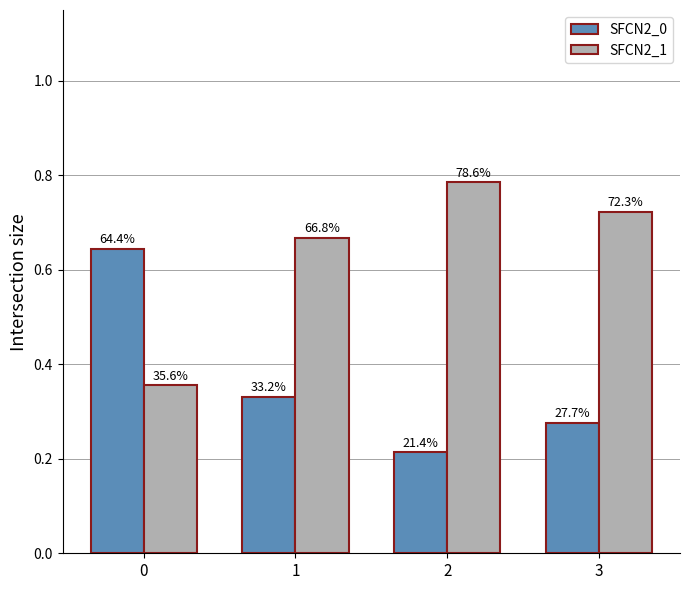

What are all the series names shown in the legend?

SFCN2_0, SFCN2_1